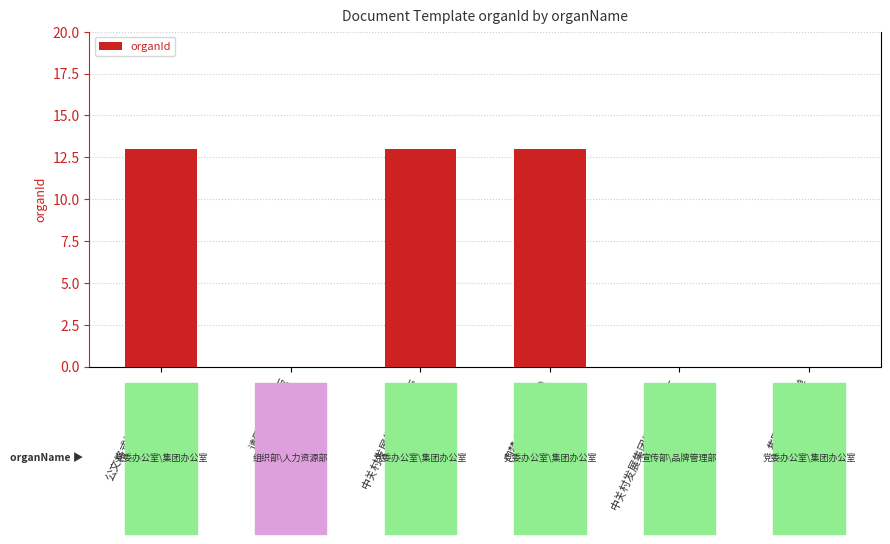

Reading left to right, list all the values displayed in this chart.

13	0	13	13	0	0